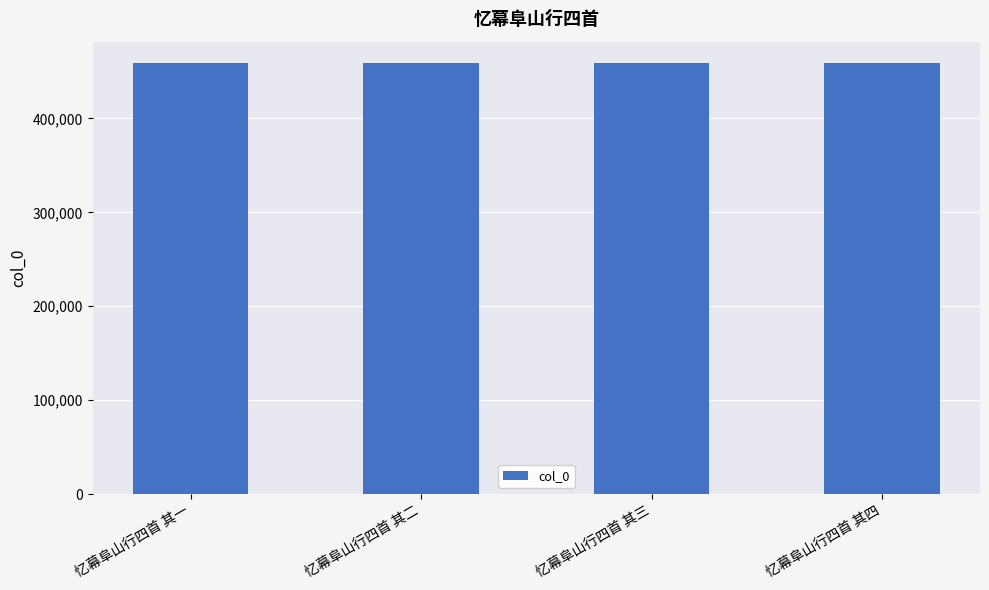

Count the values in the range 458785 to 458787.

3